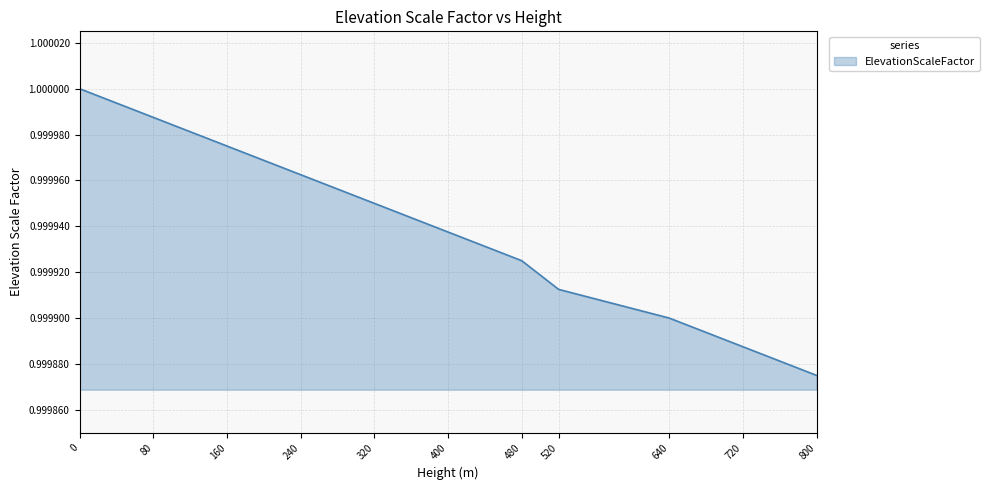

Which category has the lowest value across all series?

800